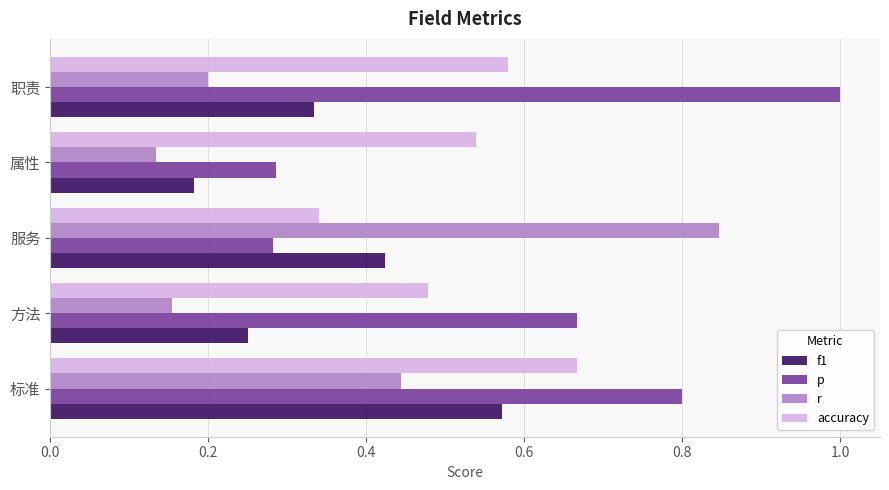

Which label corresponds to the smallest value in the chart?

属性